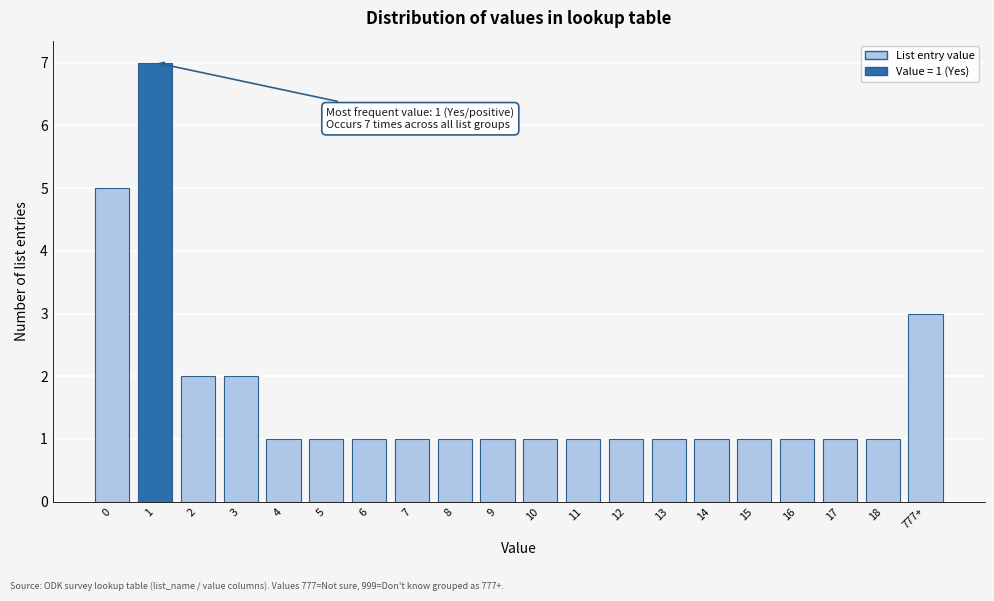

Reading right to left, extract all data points from this chart.

3	1	1	1	1	1	1	1	1	1	1	1	1	1	1	1	2	2	7	5